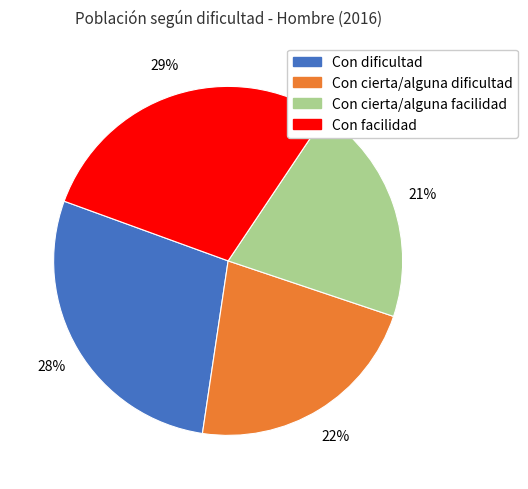

The Con facilidad slice represents 29% of the pie. True or false?

True